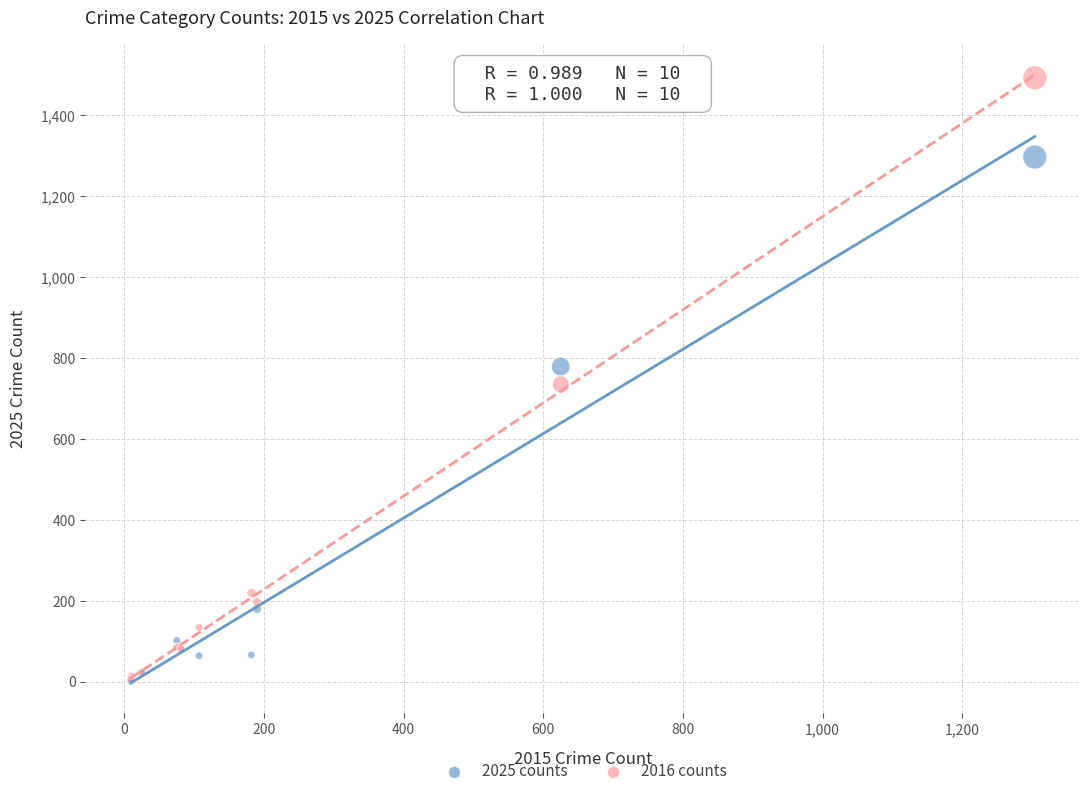

In the 2025 counts series, what Y value is closest to 649?

779